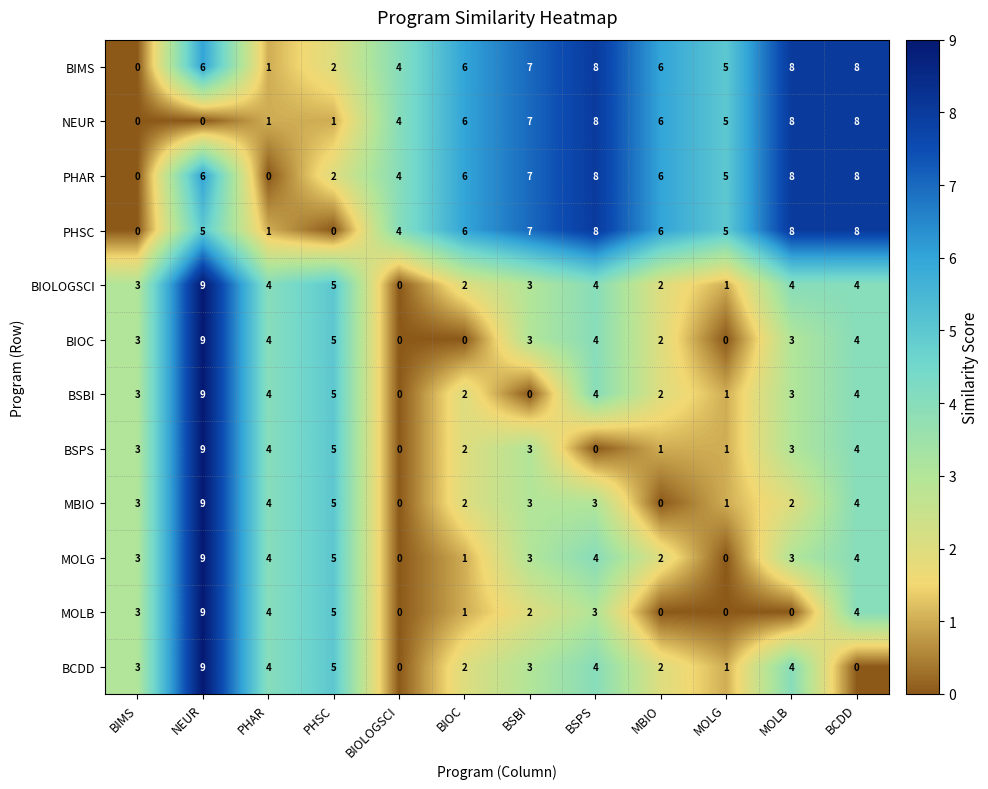

What is the sum of the PHAR values at BIOLOGSCI and MOLG?

9